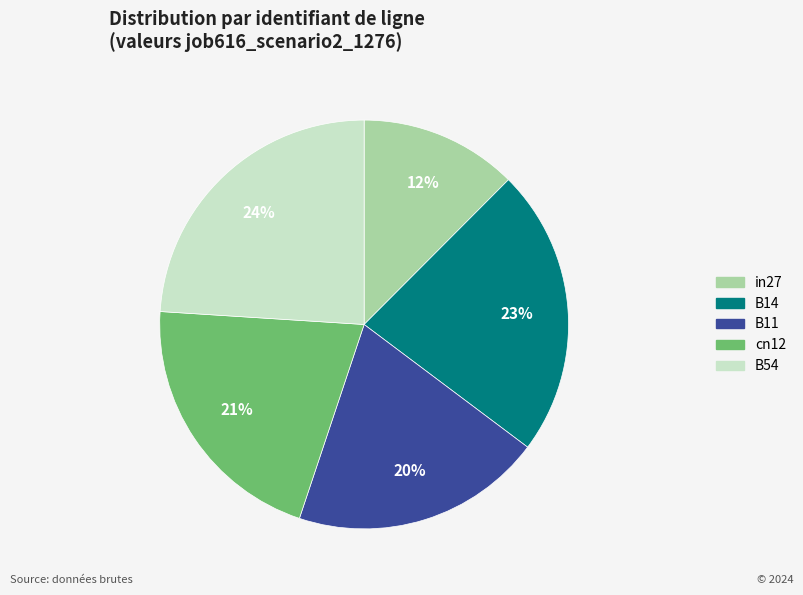

Do B54 and in27 together represent more than half of the pie?

No